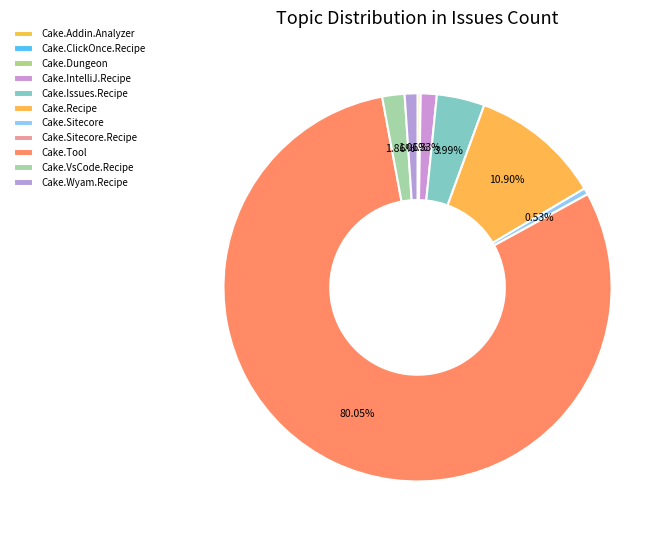

To the nearest percent, what is the average slice percentage?

9%